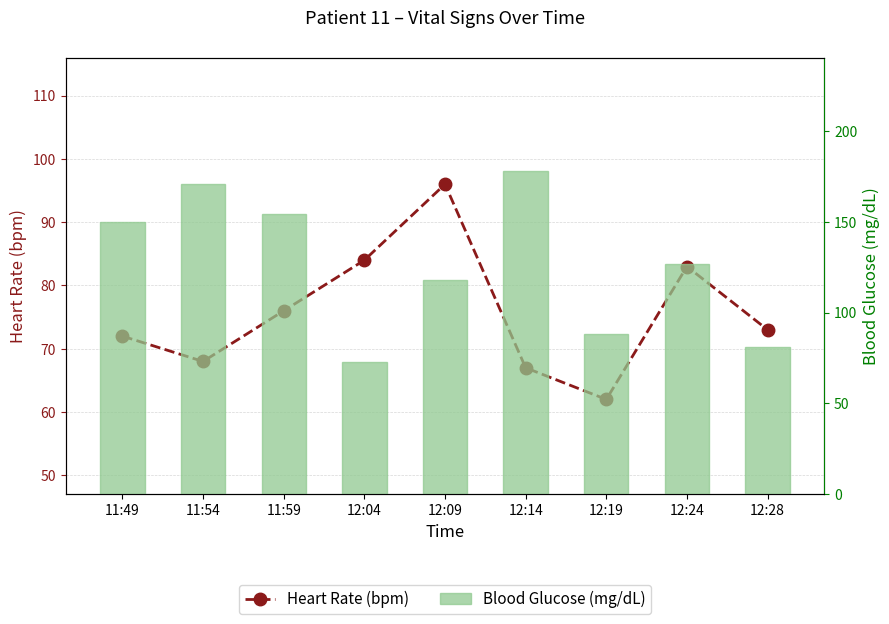

Rank the series by their average value, from highest to lowest.

Blood Glucose (mg/dL), Heart Rate (bpm)